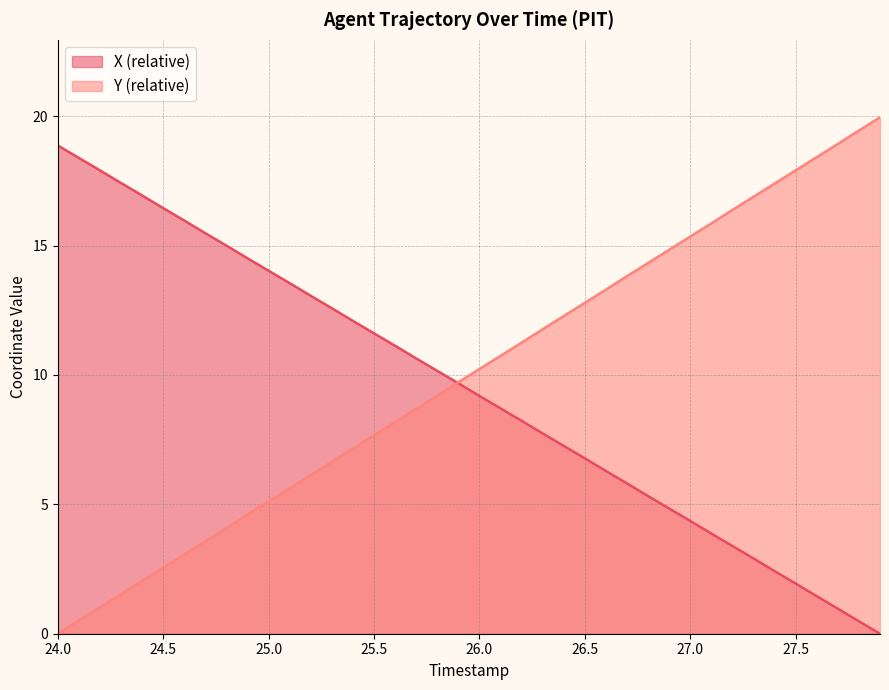

What is the highest value of the X series?

18.9